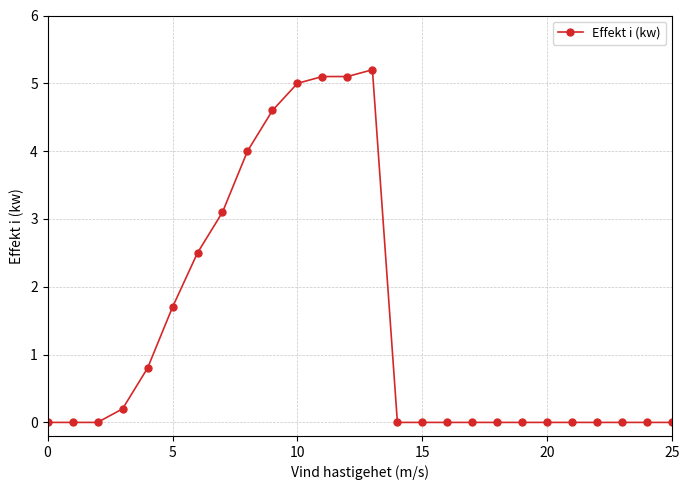

What is the average value?

1.4